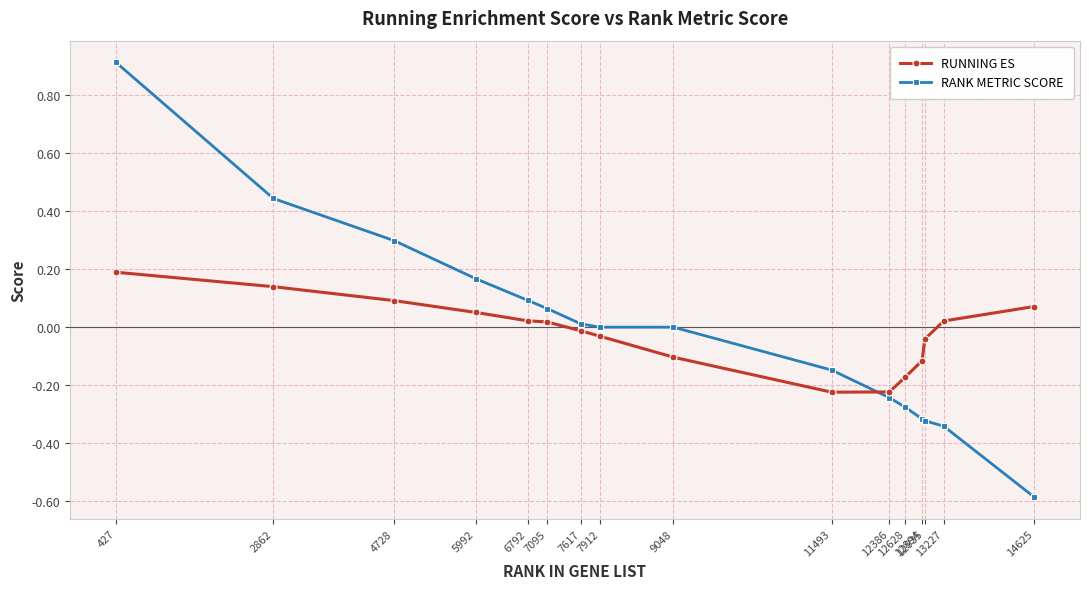

Count the number of categories in the chart.

16